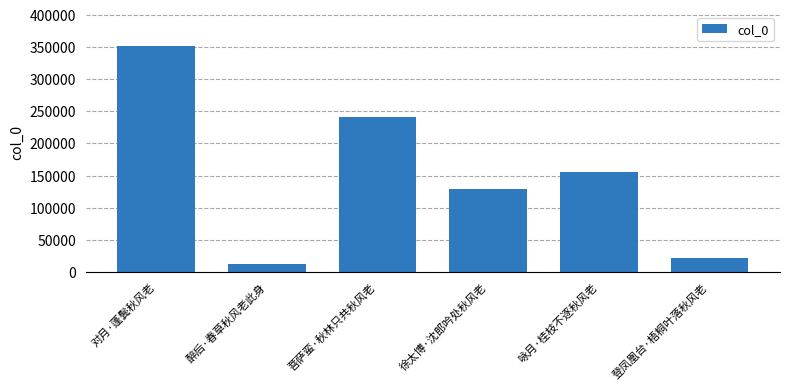

Does the chart contain stacked bars?

No